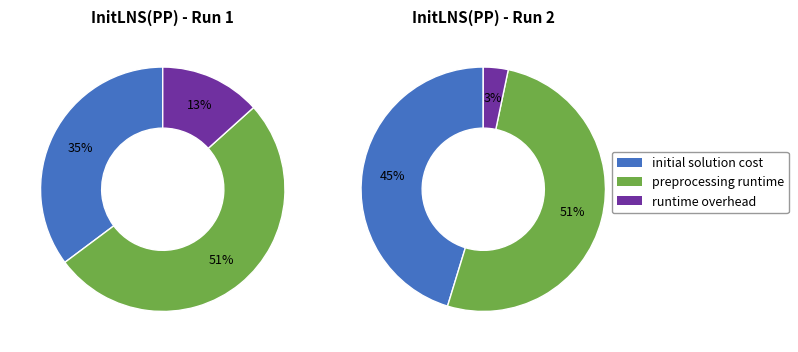

True or false: 1 accounts for 64% of the total.

False